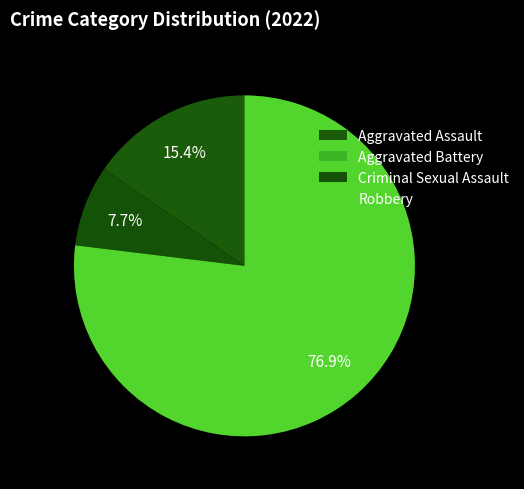

To the nearest percent, what is the difference between the largest and smallest slice percentages?

77%